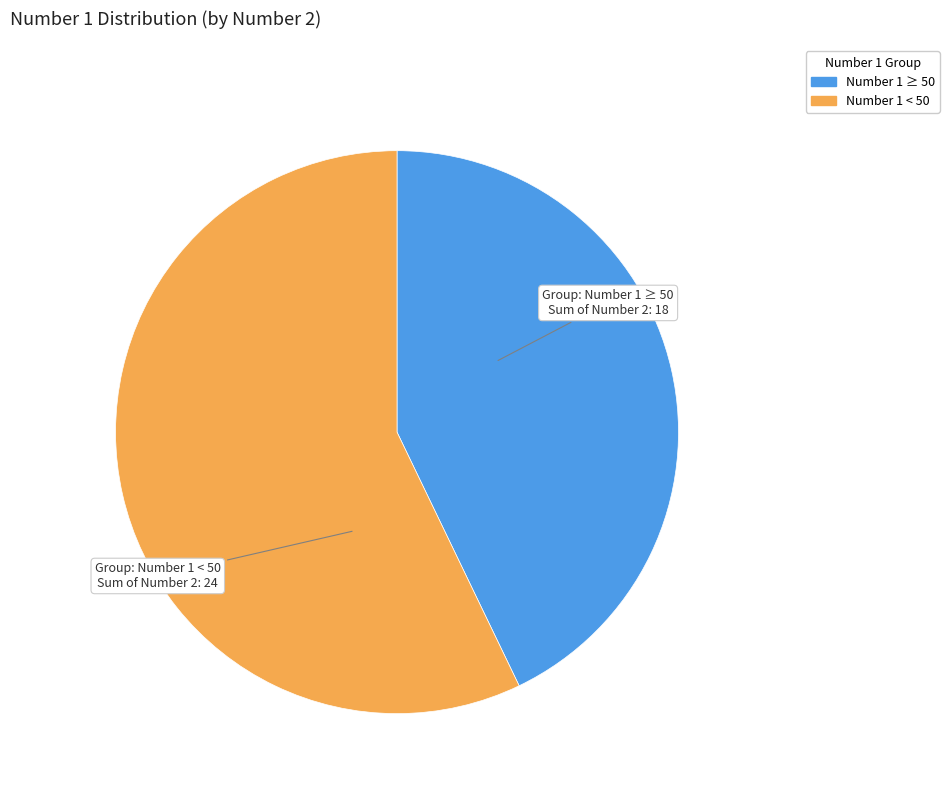

Does any single category account for the majority?

Yes